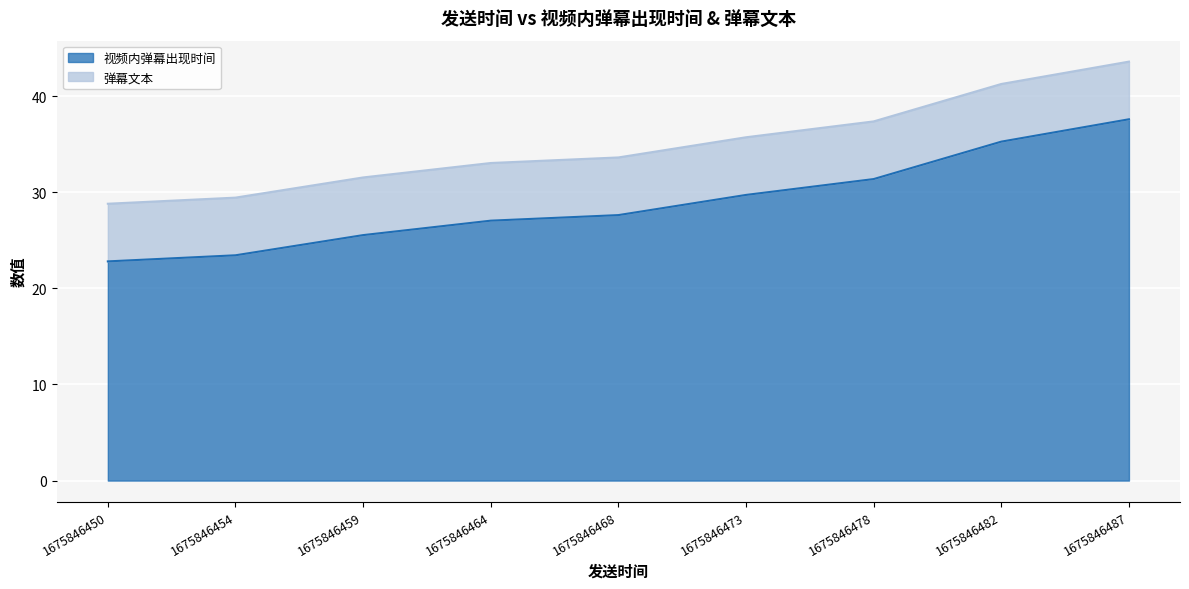

Reading left to right, extract all data points from this chart.

22.8	23.4	25.5	27.0	27.6	29.7	31.4	35.3	37.6